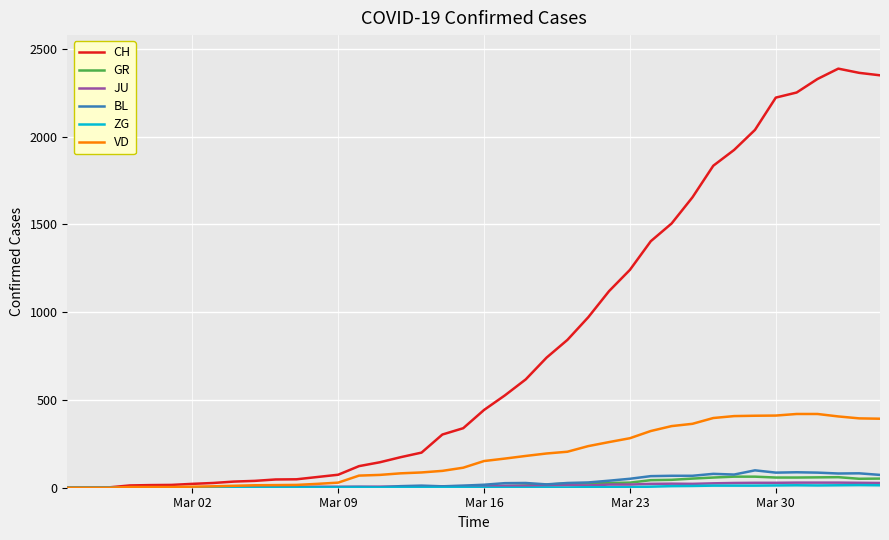

What is the highest value of the GR series?

63